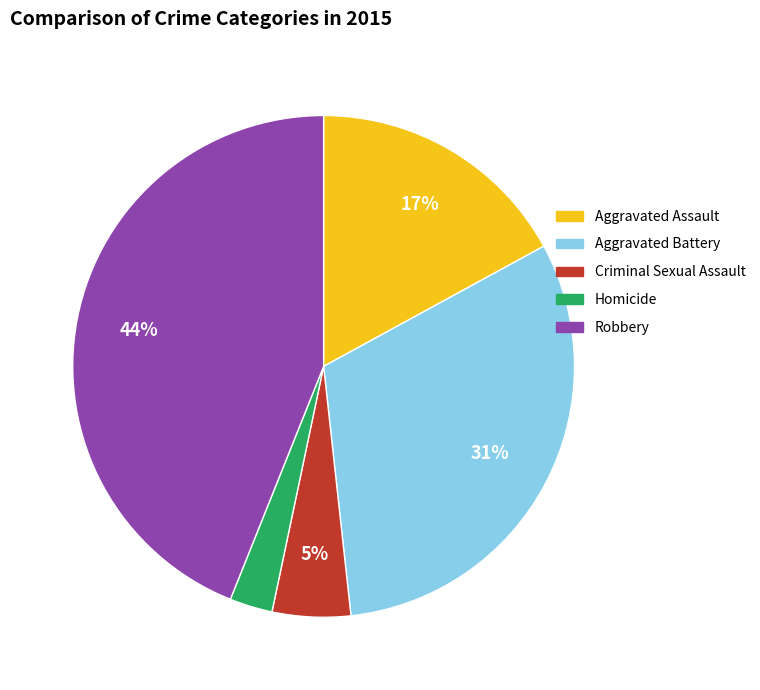

Approximately how many times larger is the value at Robbery compared to Aggravated Assault?

2.6